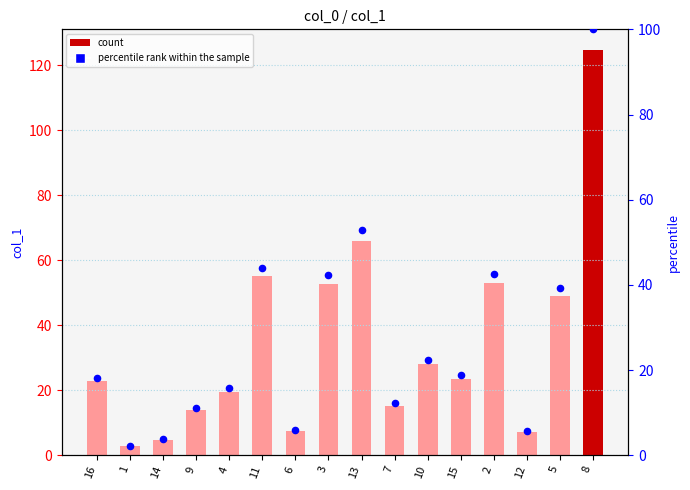

Which series reaches the maximum Y coordinate?

col_1